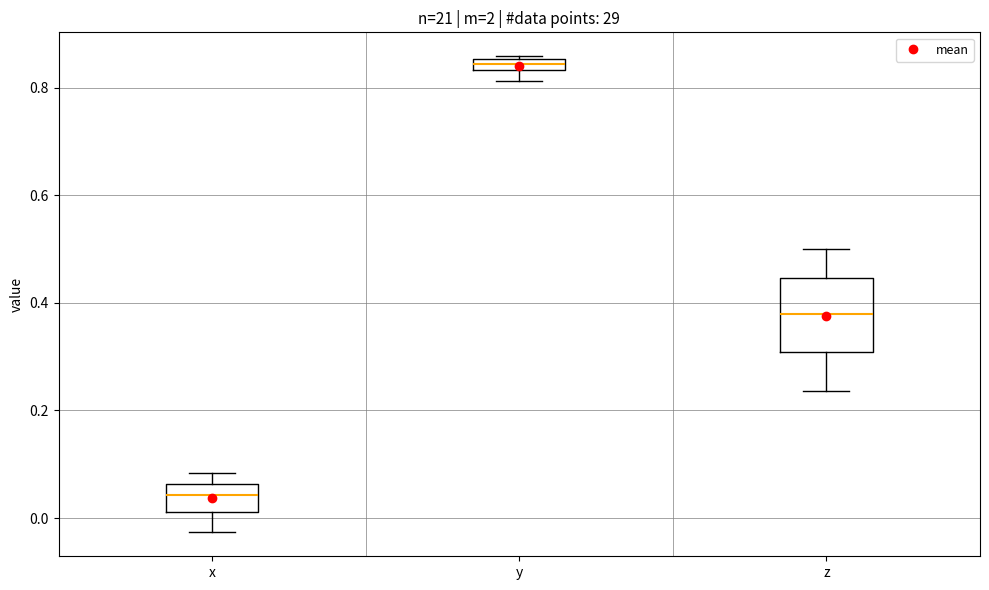

Comparing the boxes themselves (not the whiskers), which one is the tallest?

z